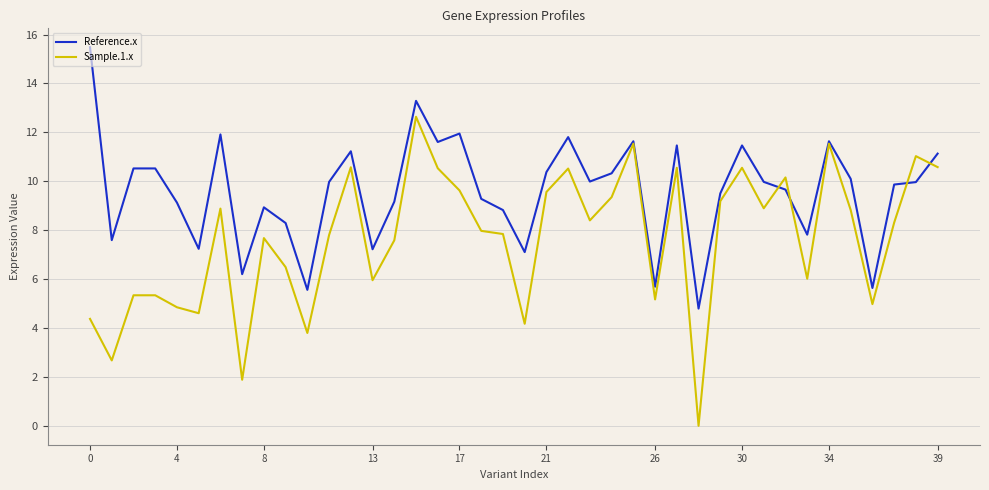

Rank the series by their average value, from highest to lowest.

Reference.x, Sample.1.x